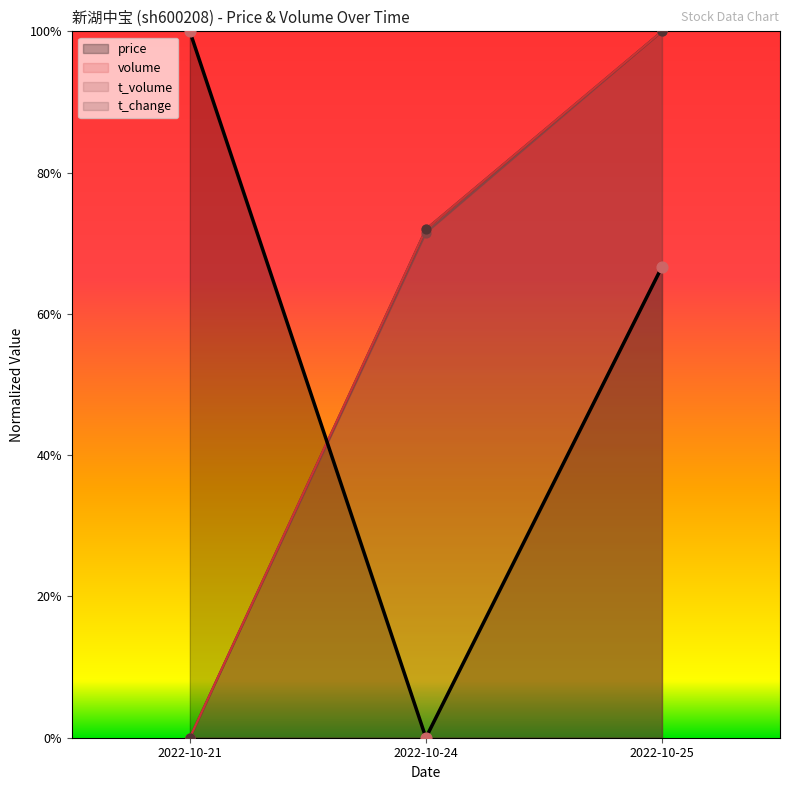

Which series has the largest total across all categories?

t_change